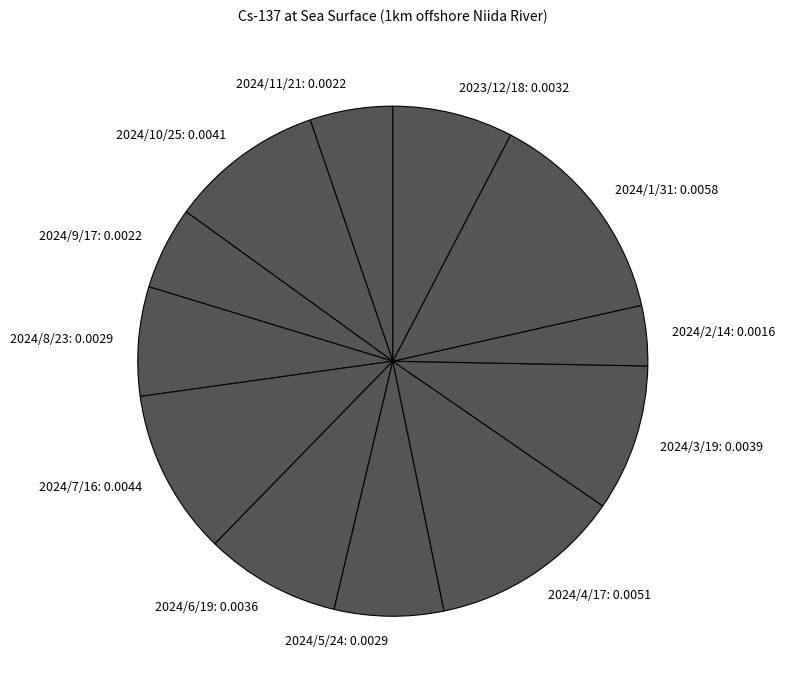

Count the number of slices in the pie.

12